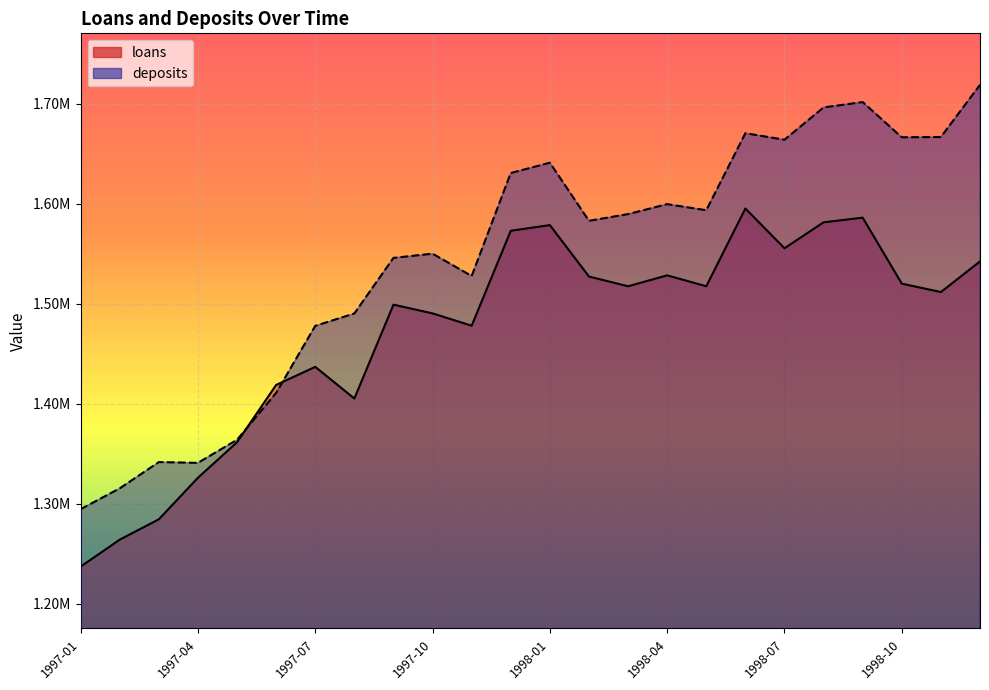

At which label does loans reach its peak?

1998-06